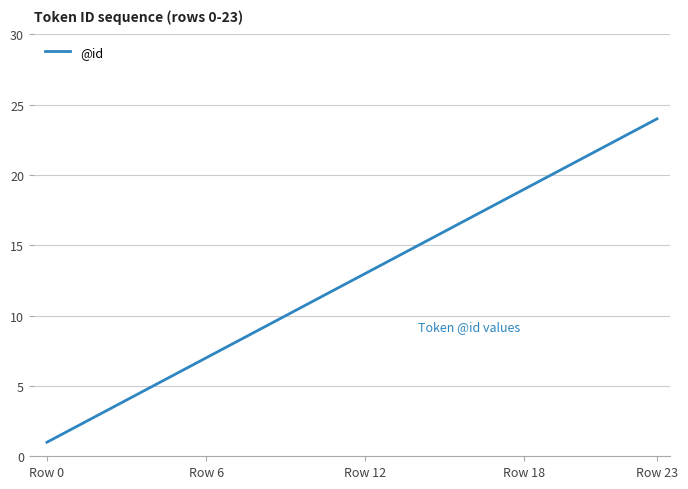

What is the difference between the maximum and minimum values?

23